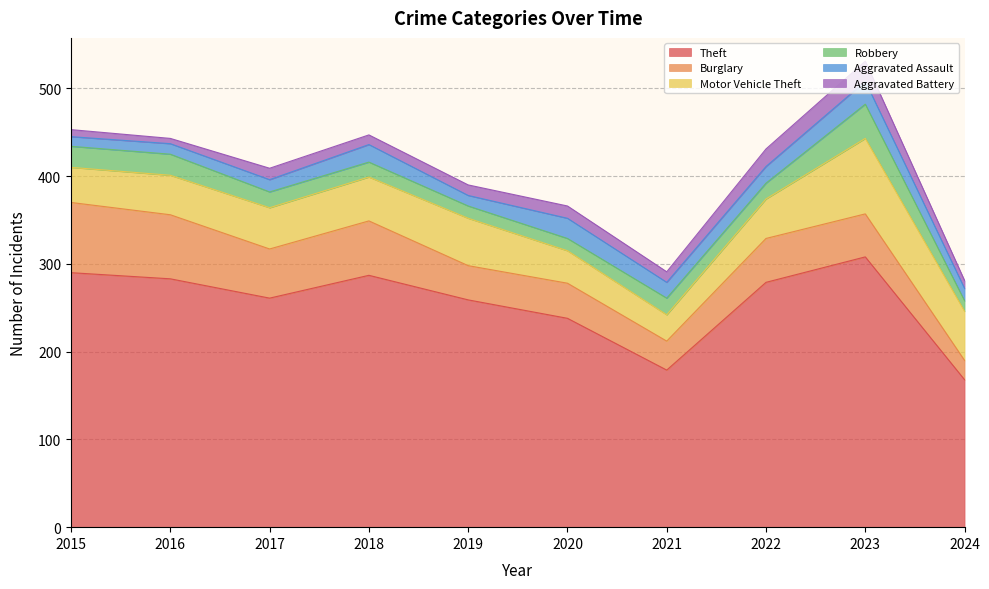

Reading left to right, transcribe all the data shown in this chart.

Theft: 2015=290	2016=283	2017=261	2018=287	2019=259	2020=238	2021=179	2022=279	2023=308	2024=168
Burglary: 2015=80	2016=73	2017=56	2018=62	2019=39	2020=40	2021=33	2022=50	2023=49	2024=22
Motor Vehicle Theft: 2015=40	2016=45	2017=47	2018=50	2019=54	2020=37	2021=30	2022=45	2023=86	2024=56
Robbery: 2015=24	2016=24	2017=18	2018=17	2019=14	2020=14	2021=19	2022=18	2023=39	2024=12
Aggravated Assault: 2015=11	2016=12	2017=14	2018=20	2019=12	2020=23	2021=18	2022=19	2023=26	2024=14
Aggravated Battery: 2015=8	2016=6	2017=13	2018=11	2019=12	2020=14	2021=12	2022=20	2023=23	2024=9